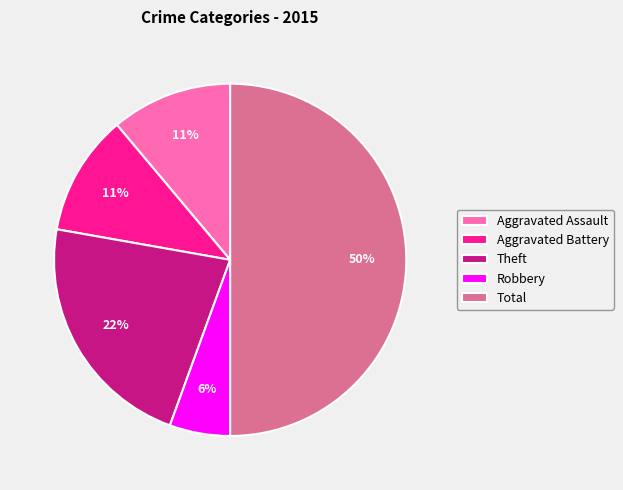

Count the number of slices in the pie.

5